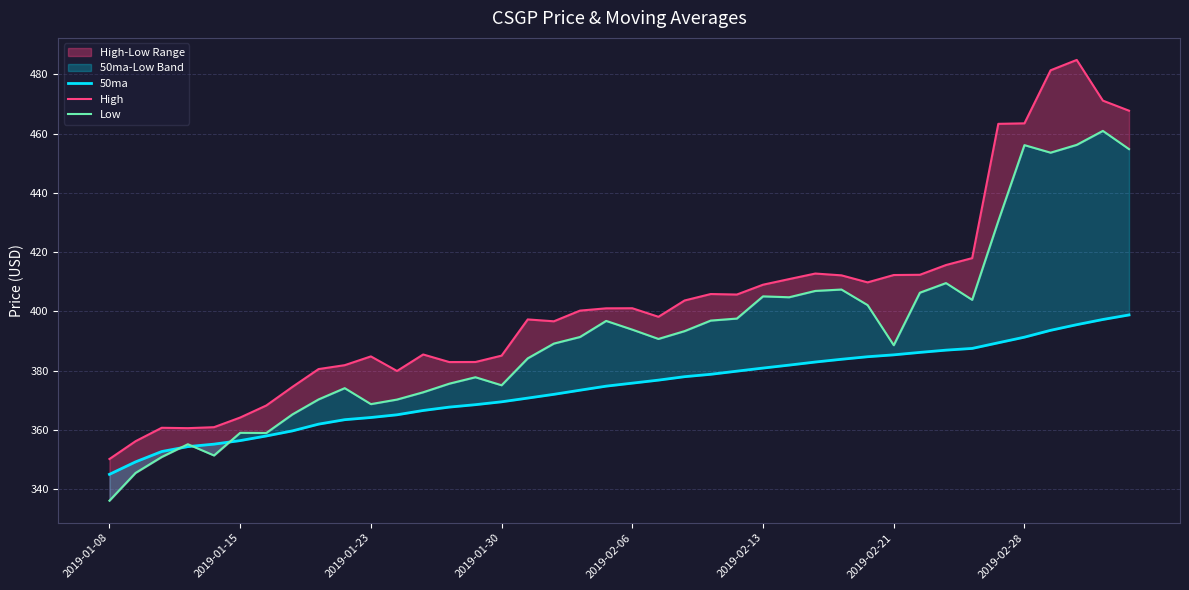

Between 2019-01-08 and 14, which is larger?

14